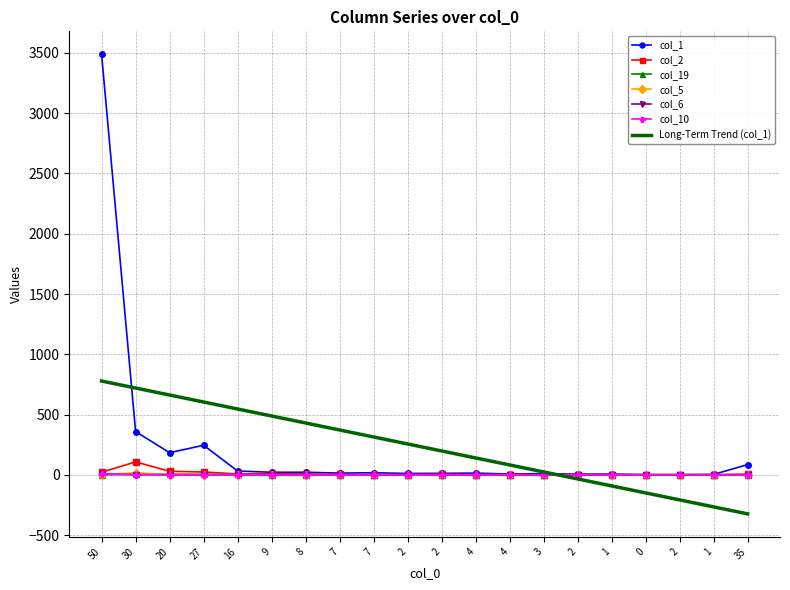

What are all the series names shown in the legend?

col_1, col_2, col_19, col_5, col_6, col_10, Long-Term Trend (col_1)